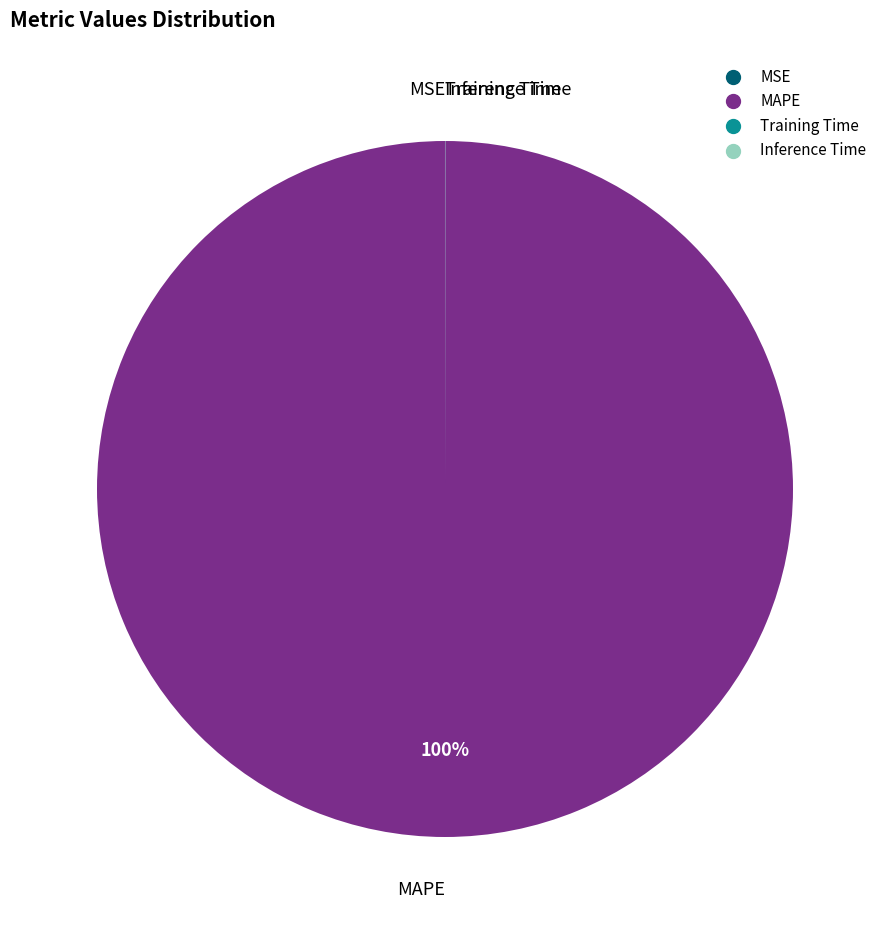

Does any single category account for the majority?

Yes